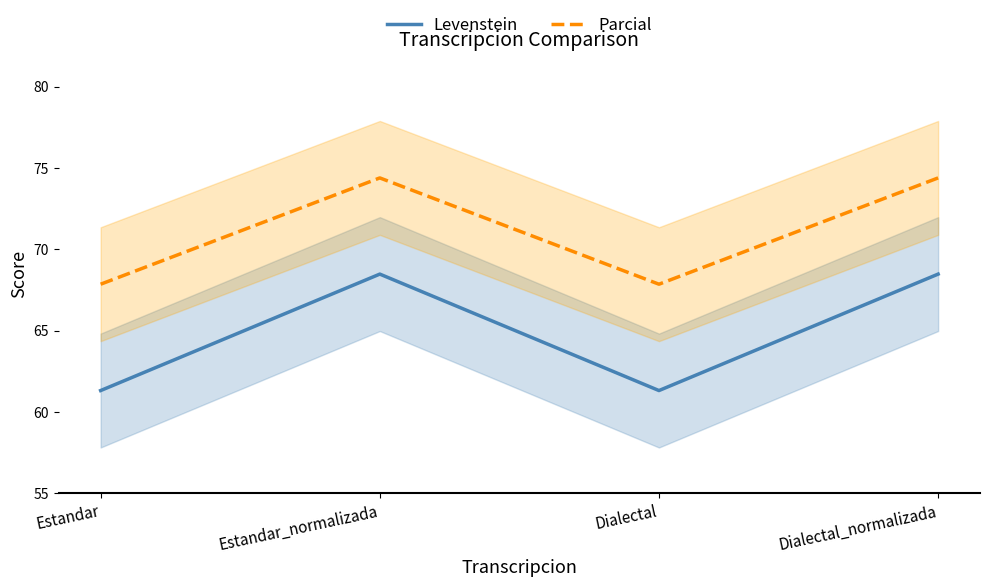

Is the value of Parcial at Estandar_normalizada greater than the value of Levenstein at Dialectal?

Yes